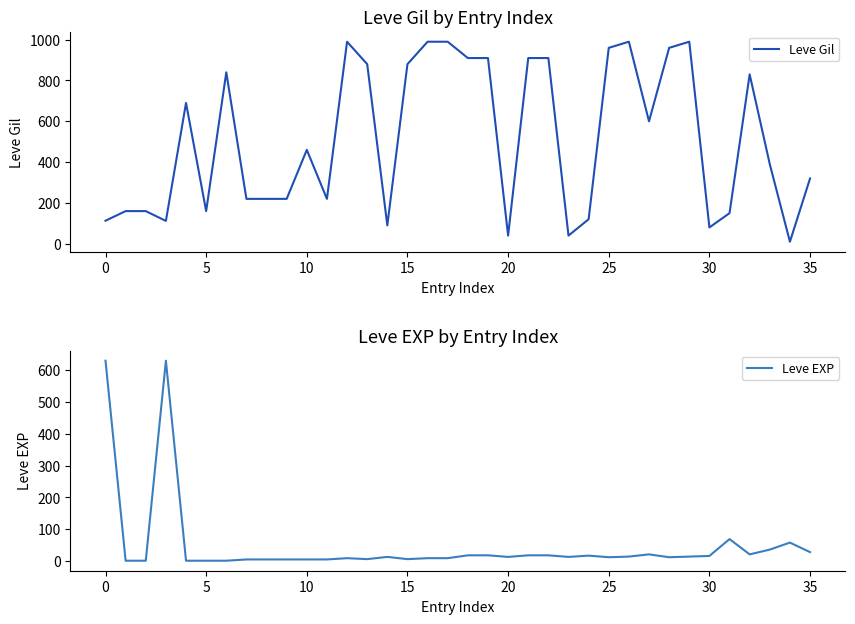

At which label does Leve Gil reach its minimum?

34